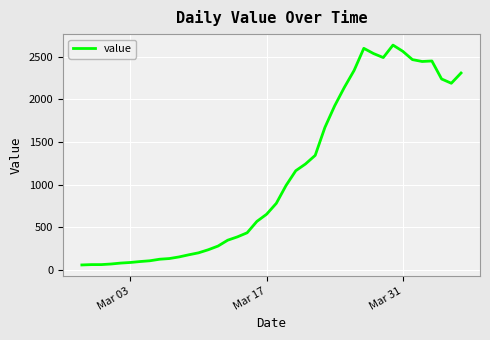

What is the maximum value shown in the chart?

2637